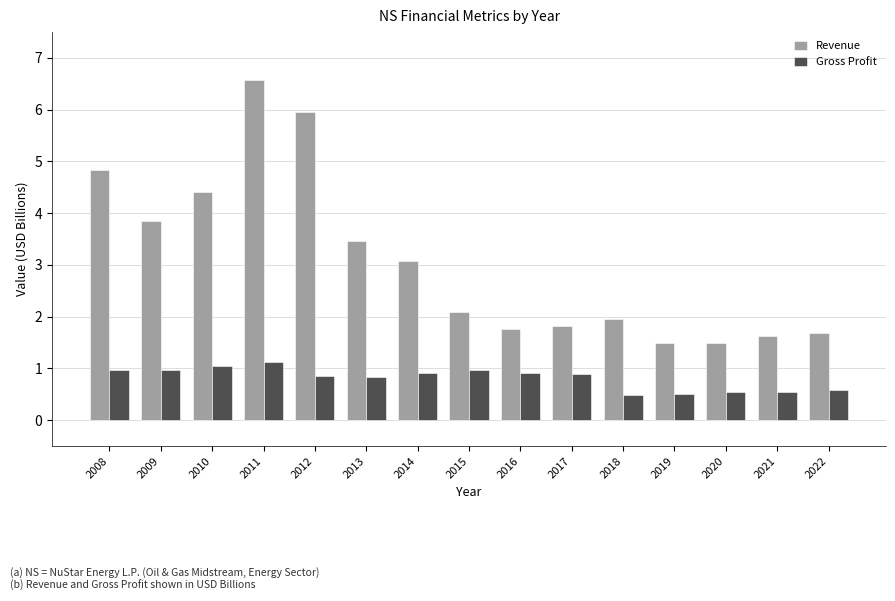

Which series has the largest total across all categories?

Revenue